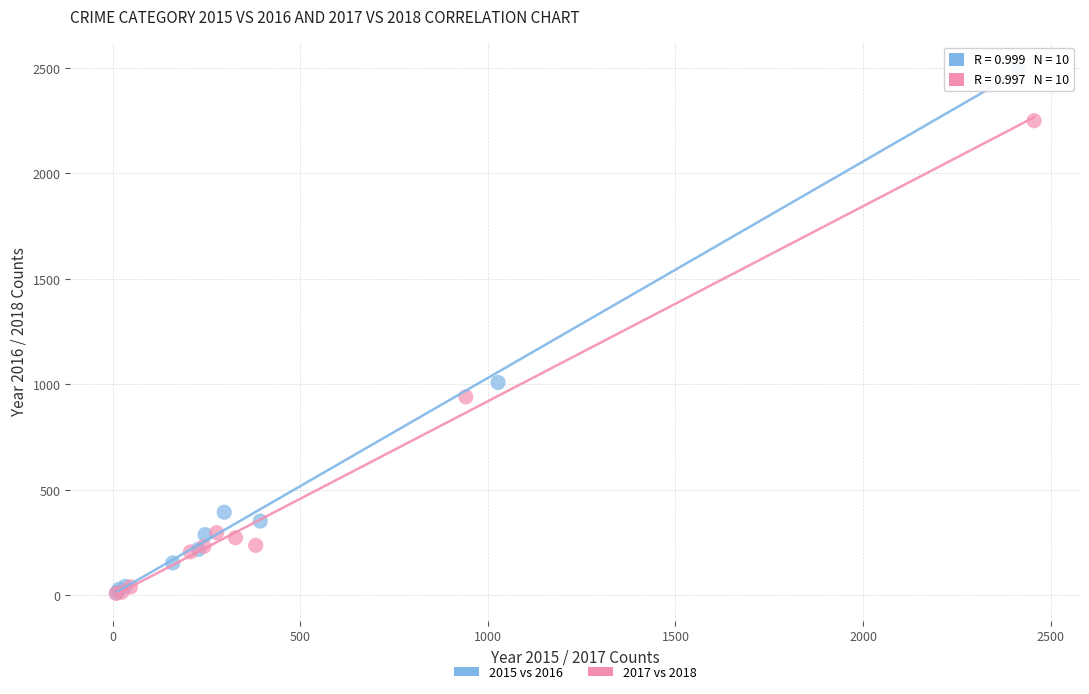

Which series reaches the maximum Y coordinate?

2015 vs 2016